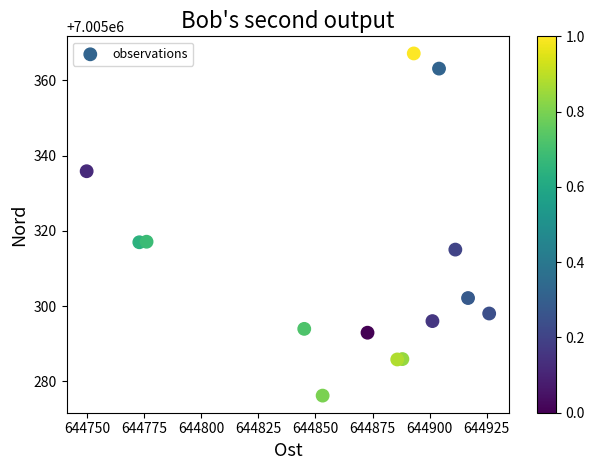

What is the range of X values (max minus min)?

176.2